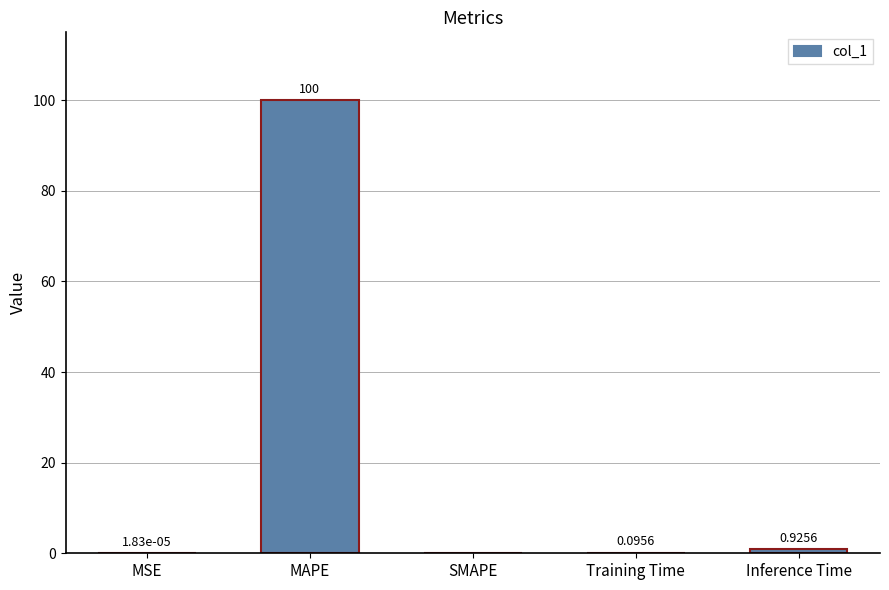

How many categories are shown in the chart?

5